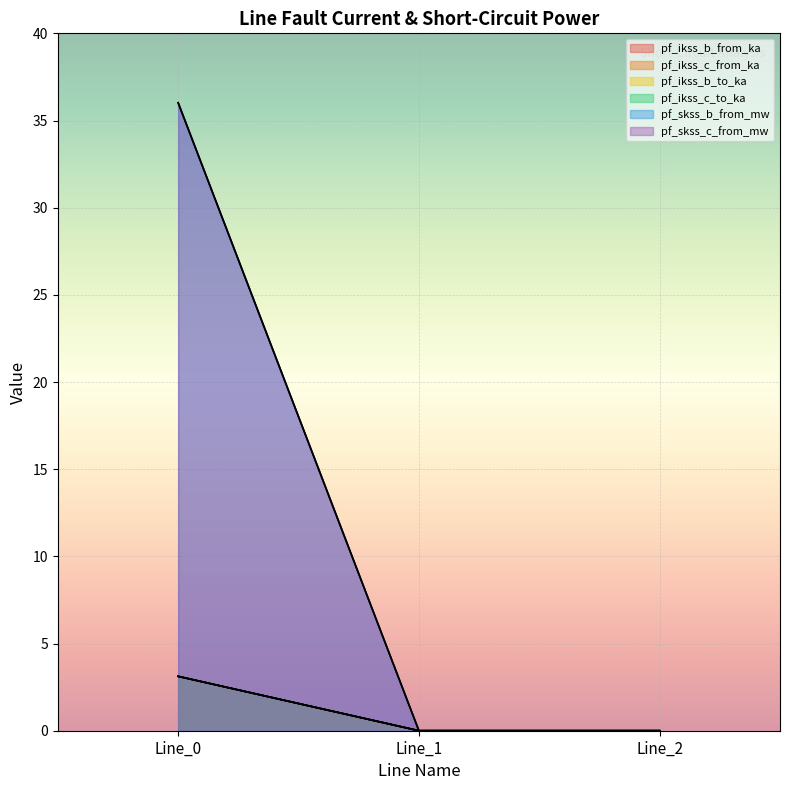

How many distinct data groups are displayed?

6